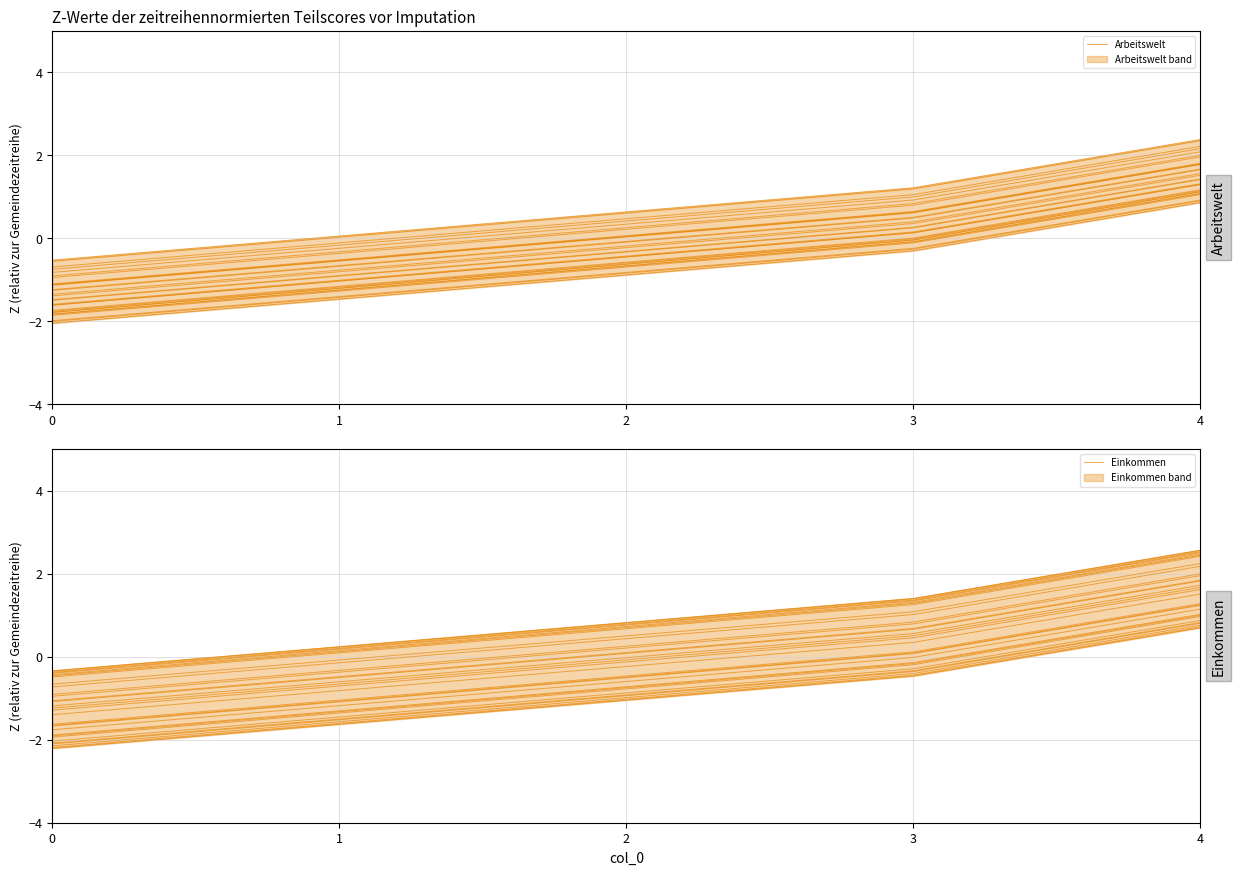

True or false: Einkommen and Arbeitswelt cross at least once.

False